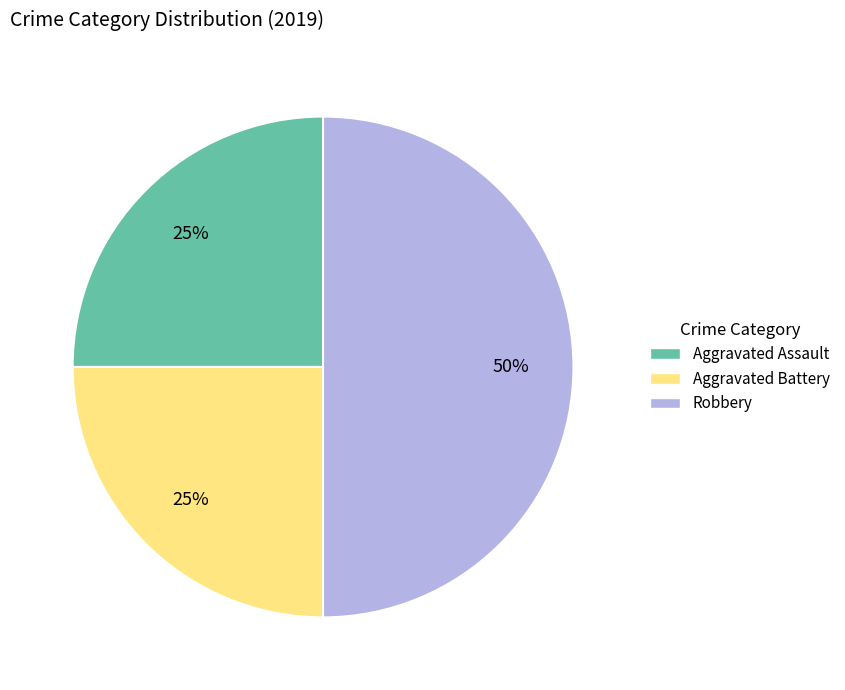

Is Aggravated Battery the majority of the pie?

No